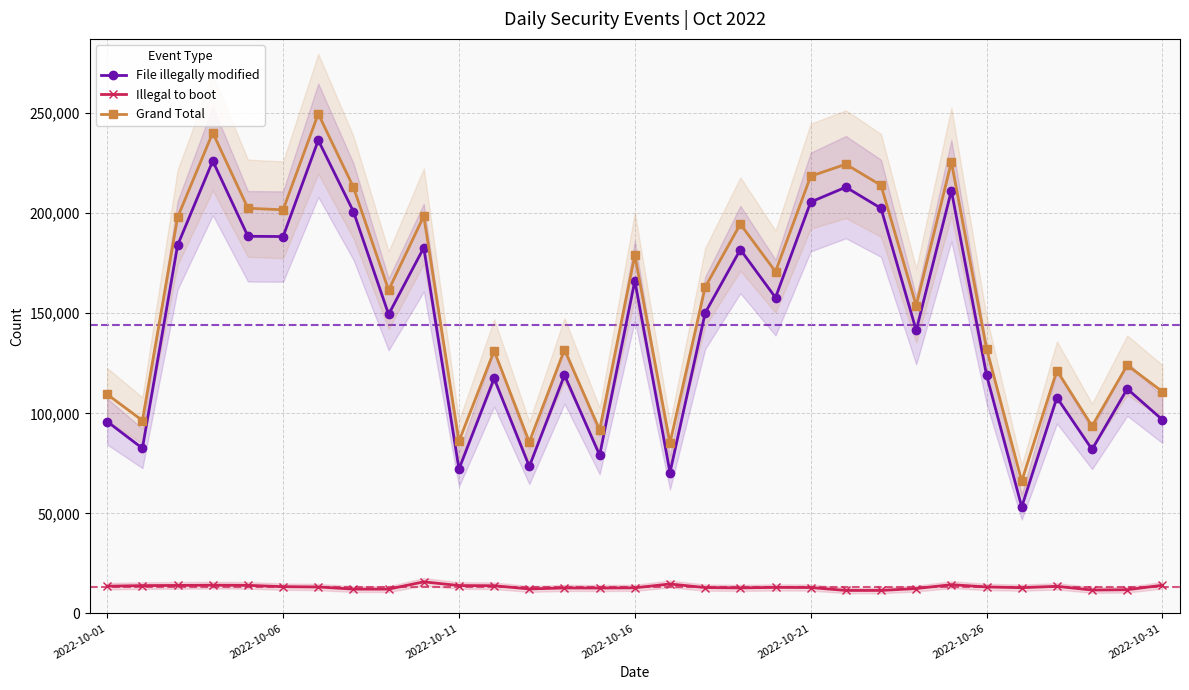

Reading left to right, extract all data points from this chart.

File illegally modified: 95867	82508	183982	226164	188486	188356	236500	200844	149434	182800	72096	117438	73416	119072	79054	166256	70390	150184	181852	157838	205614	213040	202473	141434	211314	119146	53230	107862	81938	112207	96764
Illegal to boot: 13590	13883	13965	14088	14013	13363	13198	12123	12118	15763	13904	13821	12207	12715	12671	12779	14684	12902	12742	12975	12920	11463	11471	12411	14341	13216	12837	13536	11661	11823	14057
Grand Total: 109457	96391	197949	240252	202499	201719	249698	212967	161552	198563	86000	131259	85623	131787	91725	179035	85076	163086	194594	170813	218536	224503	213944	153845	225657	132362	66067	121398	93599	124030	110821